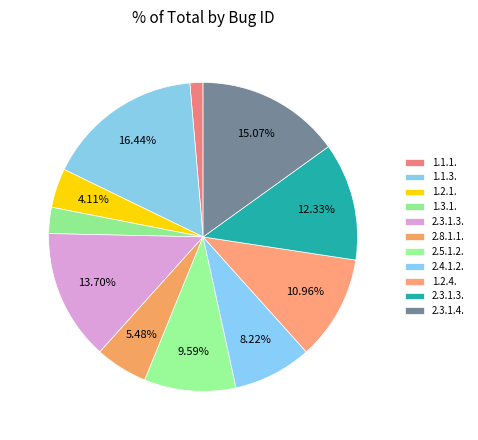

Which slice is the largest?

1.1.3.